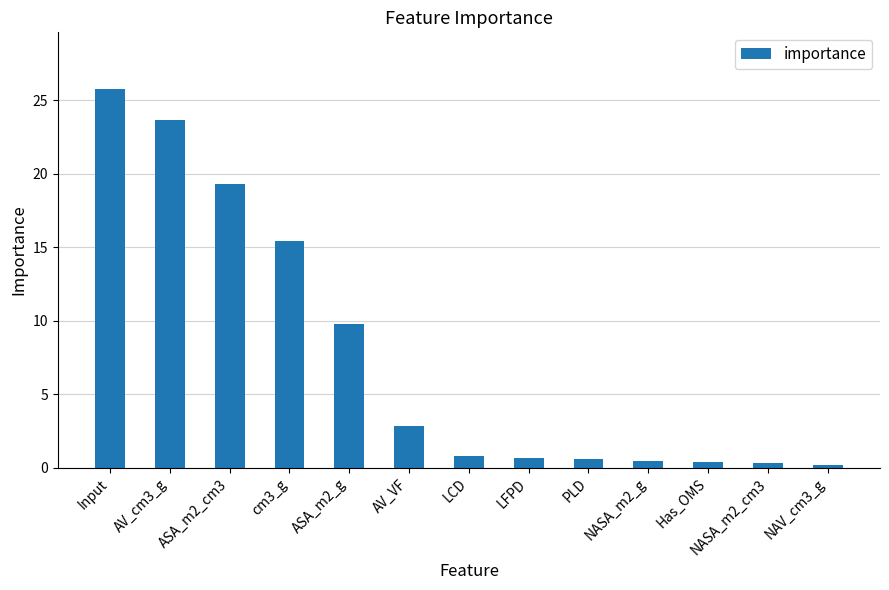

How many categories are shown in the chart?

13